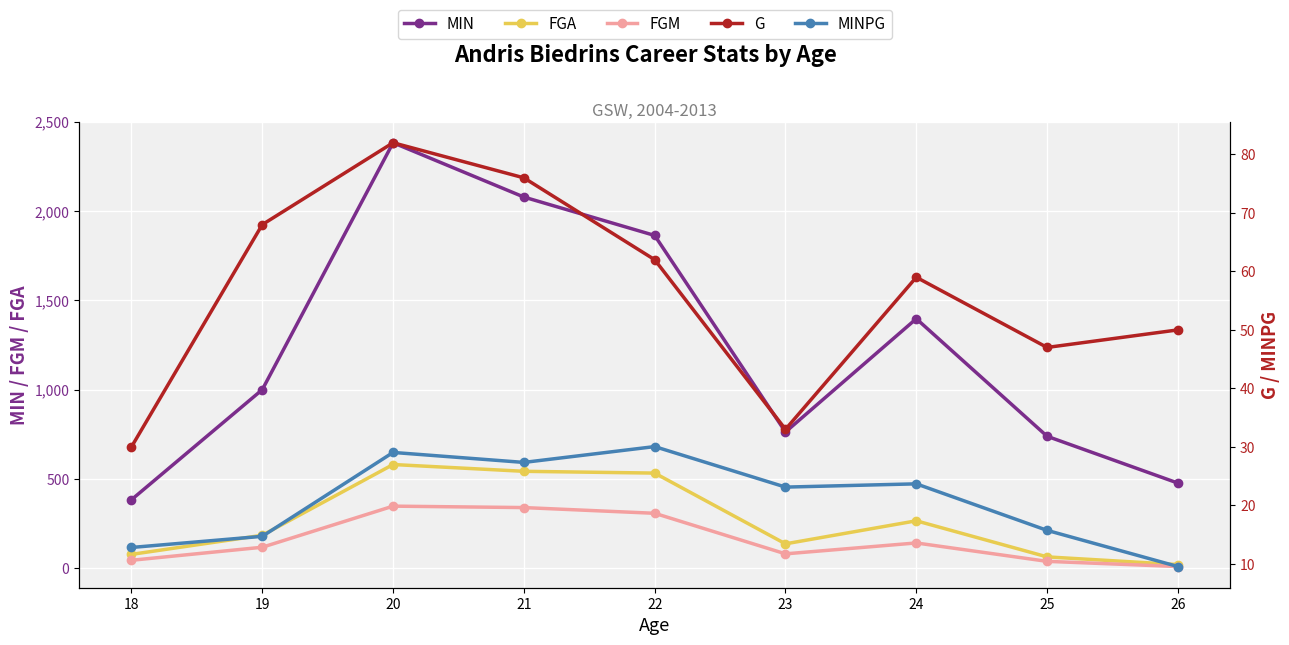

What is the average value of the FGM series?

159.0